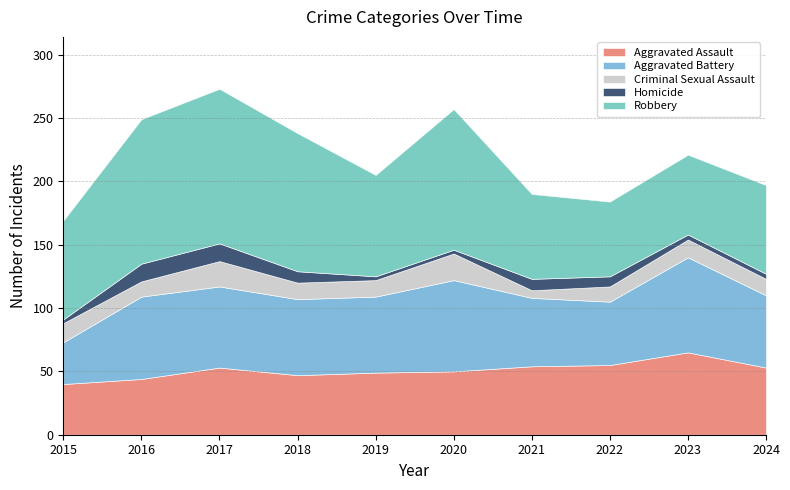

True or false: Criminal Sexual Assault and Aggravated Battery cross at least once.

False